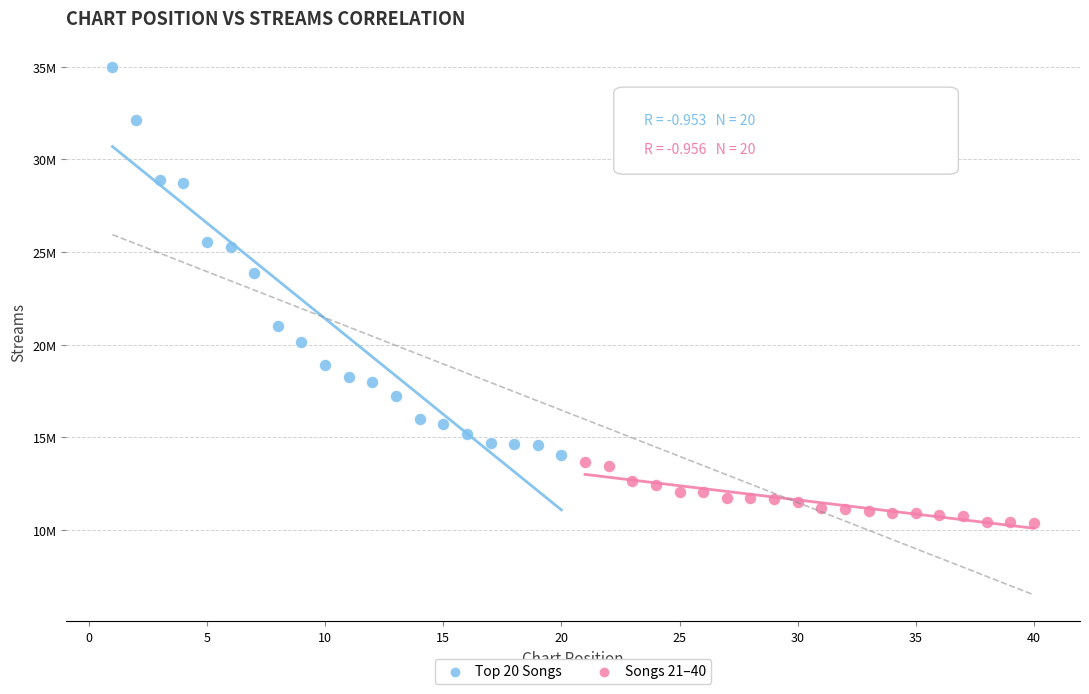

Which series reaches the minimum Y coordinate?

Songs 21–40